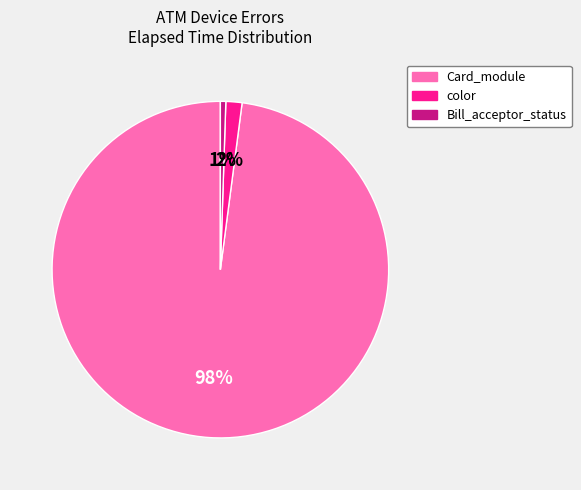

What is the largest slice in the pie chart?

Card_module